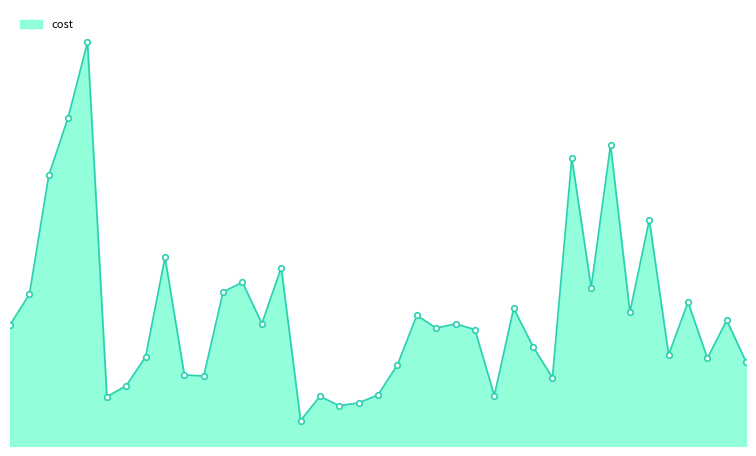

At which category does the chart reach its peak across all series?

5